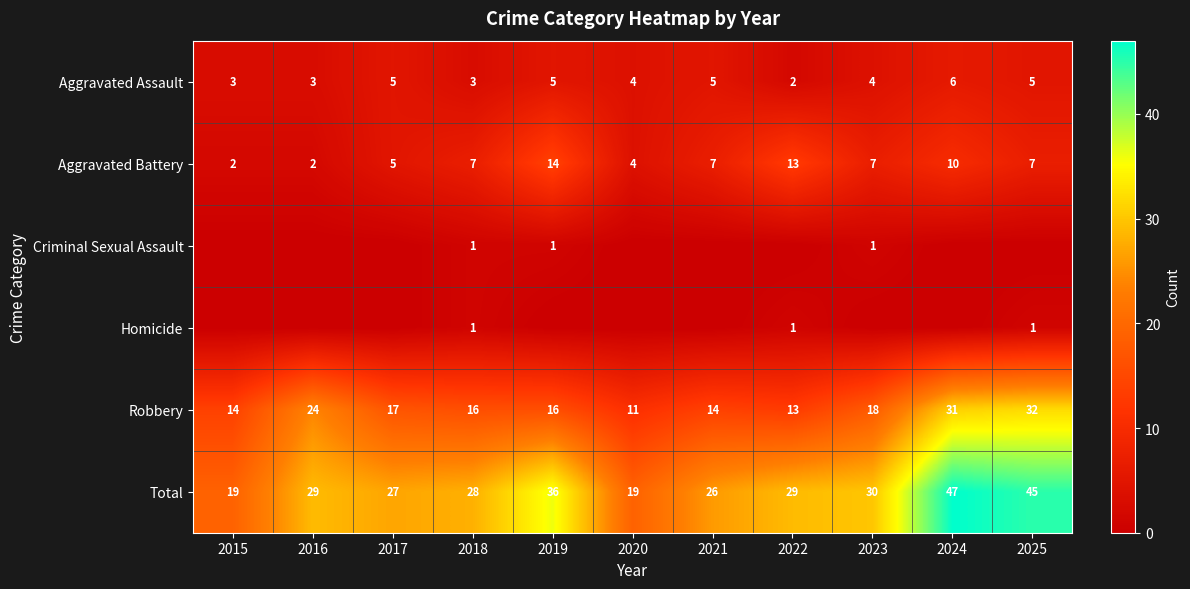

Where does the Robbery series first go above 16?

2016